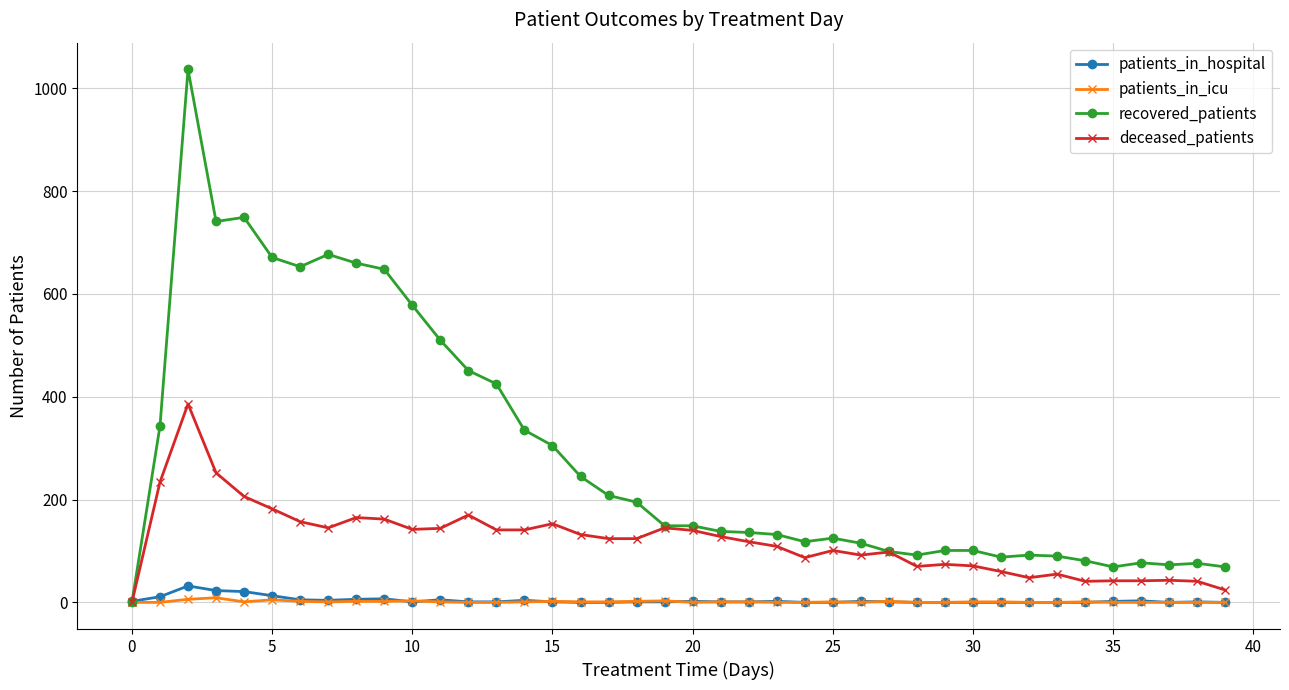

Which series has the largest range (max minus min)?

recovered_patients